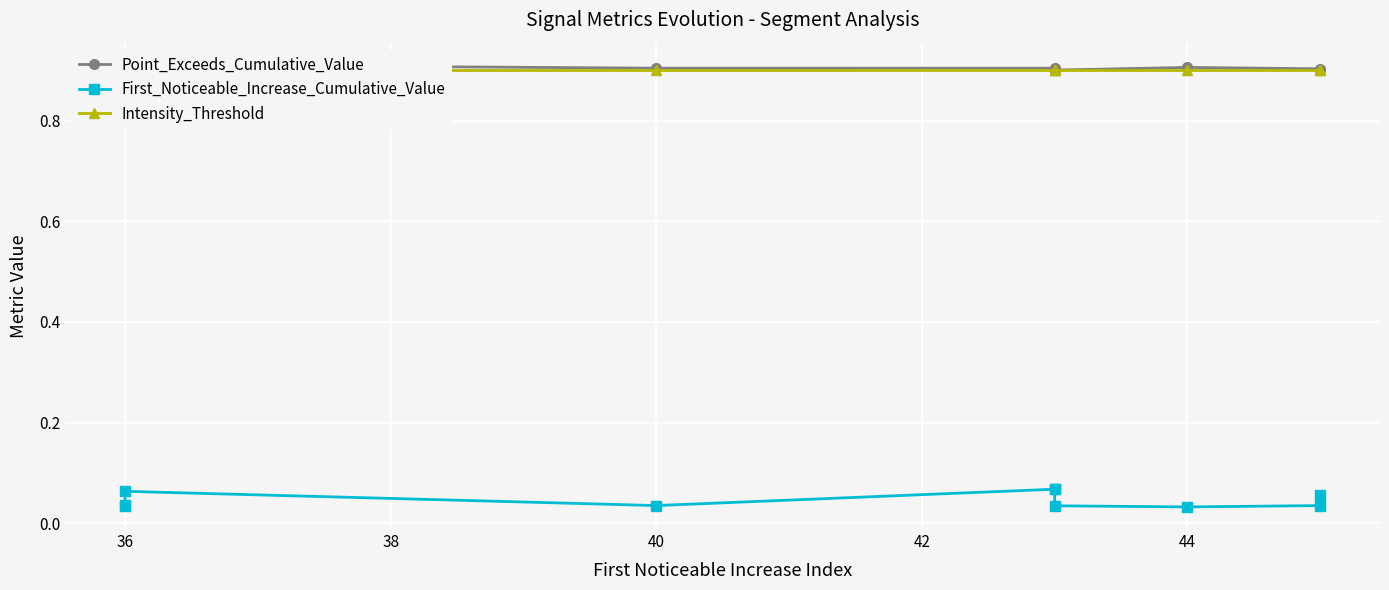

What is the value of the Intensity_Threshold point at the 8th from the left?

0.9